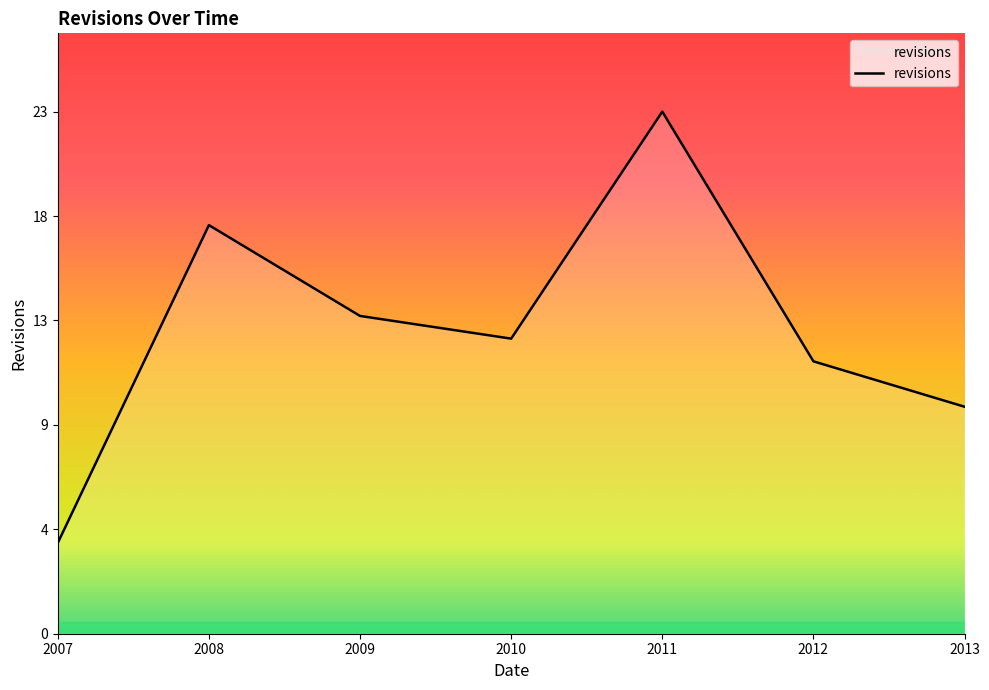

The value at 2010 is 13. True or false?

True